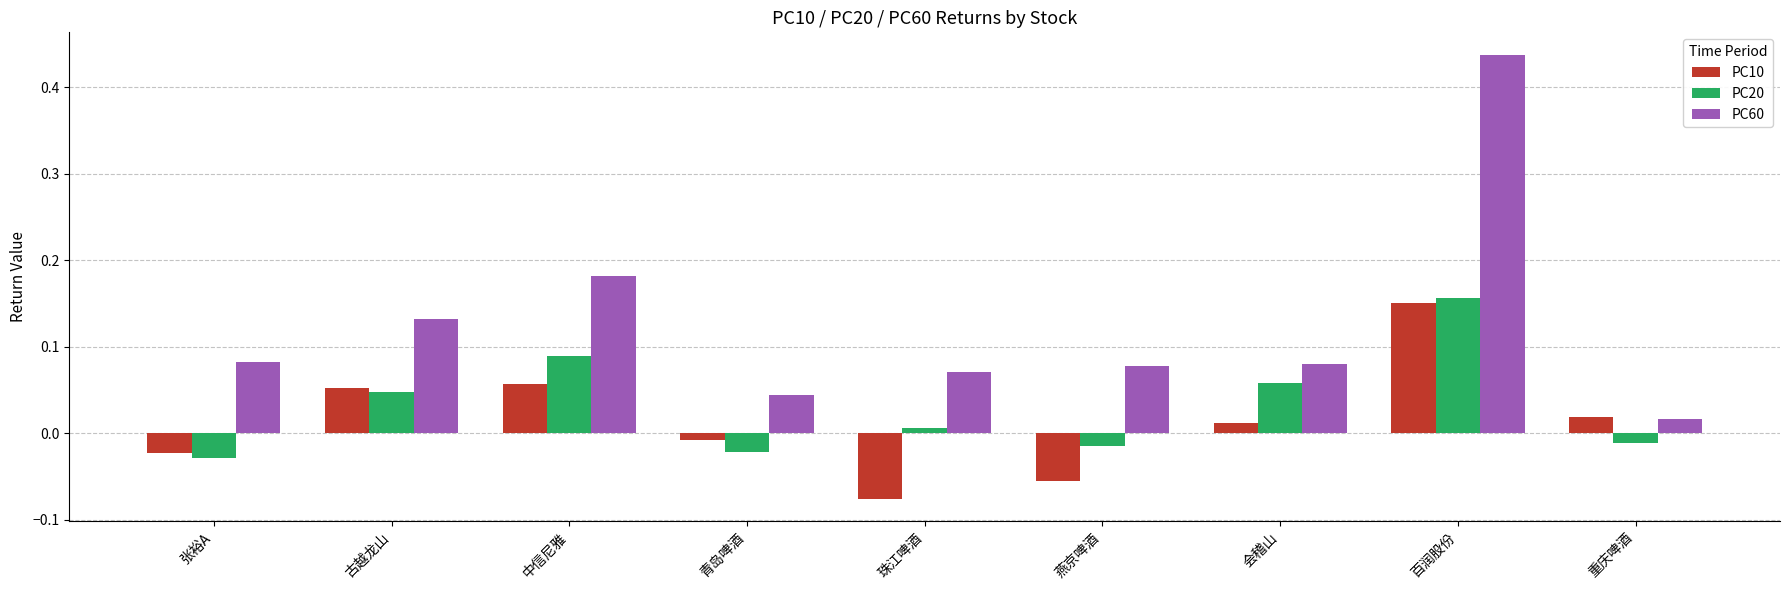

At which label does PC60 reach its minimum?

重庆啤酒